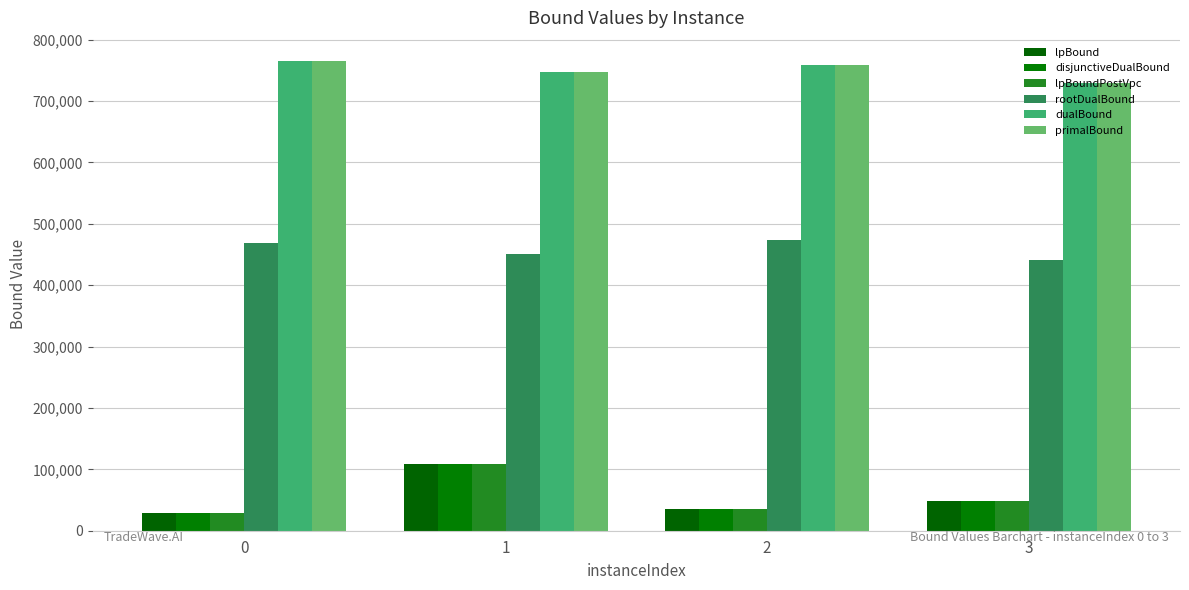

What are all the series names shown in the legend?

lpBound, disjunctiveDualBound, lpBoundPostVpc, rootDualBound, dualBound, primalBound